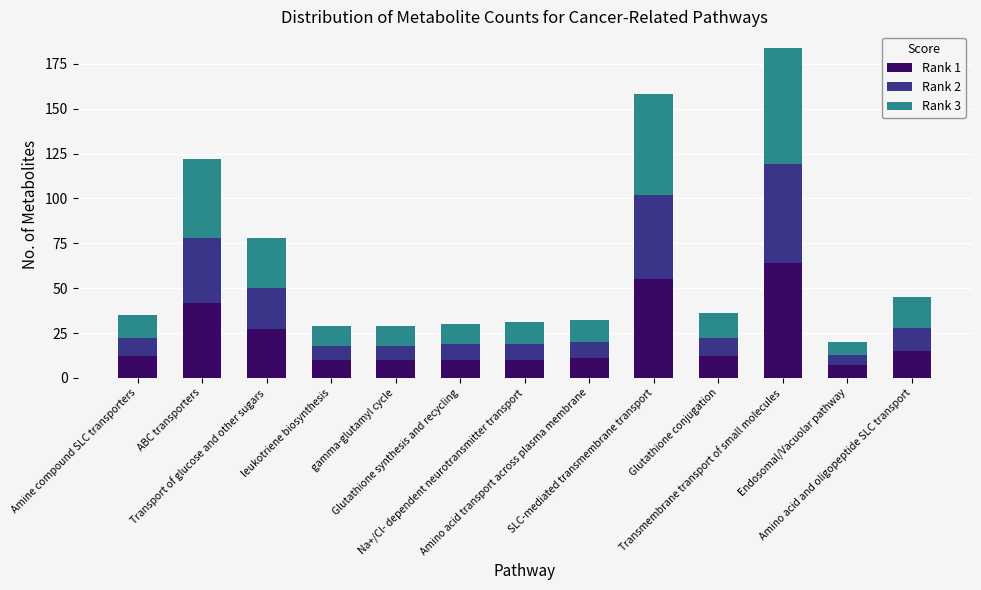

What is the sum of all Rank 1 values?

285